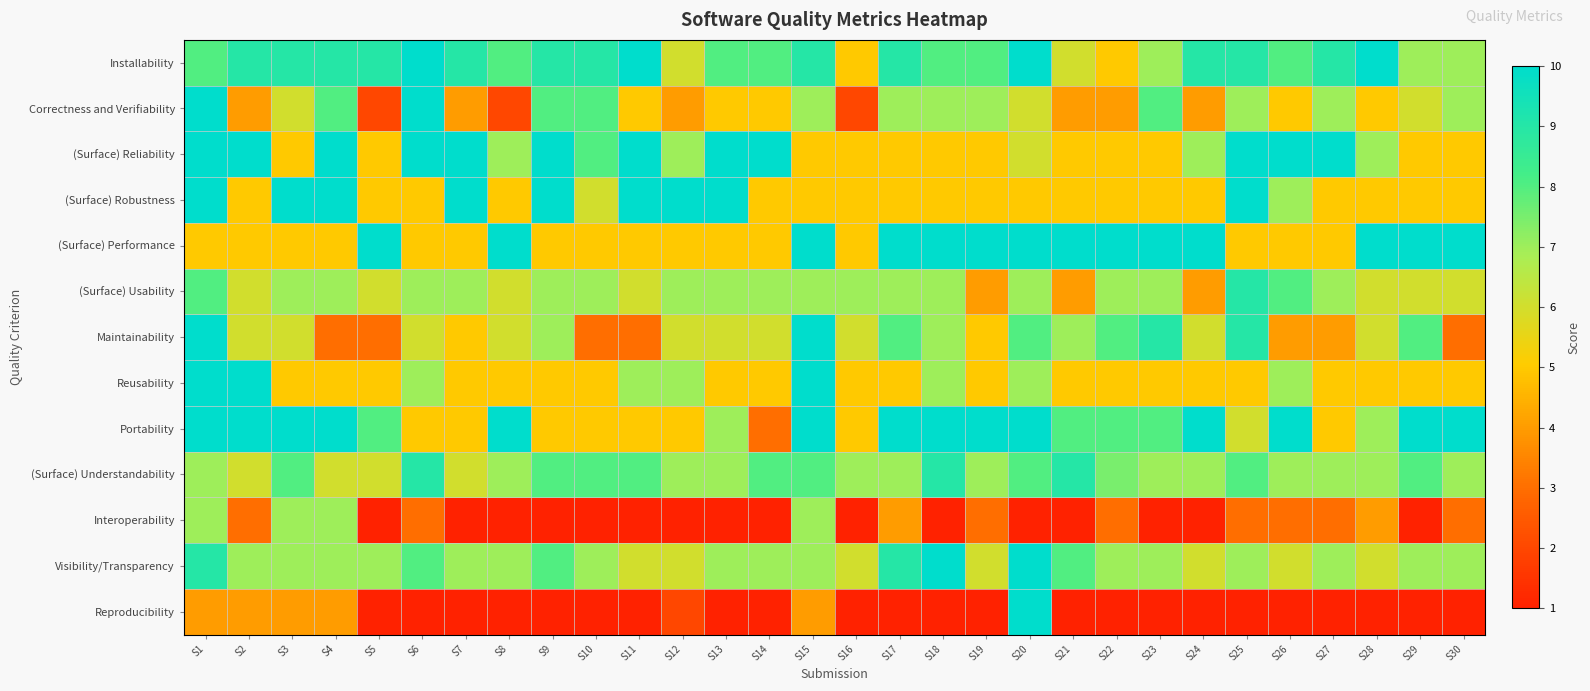

At S8, list the series in order from largest to smallest.

(Surface) Performance, Portability, Installability, (Surface) Reliability, (Surface) Understandability, Visibility/Transparency, (Surface) Usability, Maintainability, (Surface) Robustness, Reusability, Correctness and Verifiability, Interoperability, Reproducibility